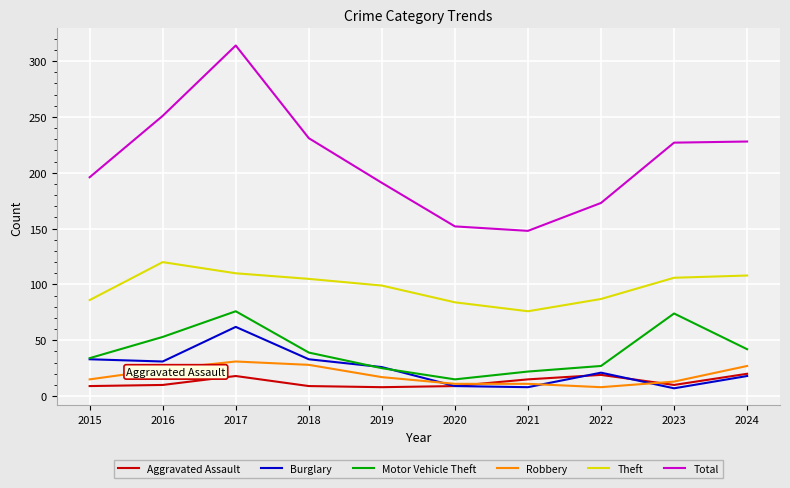

How many lines are shown in the chart?

6